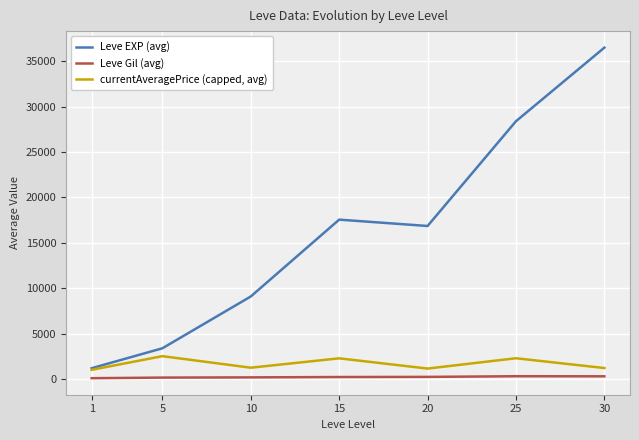

True or false: Leve Gil (avg) and Leve EXP (avg) intersect in this chart.

False